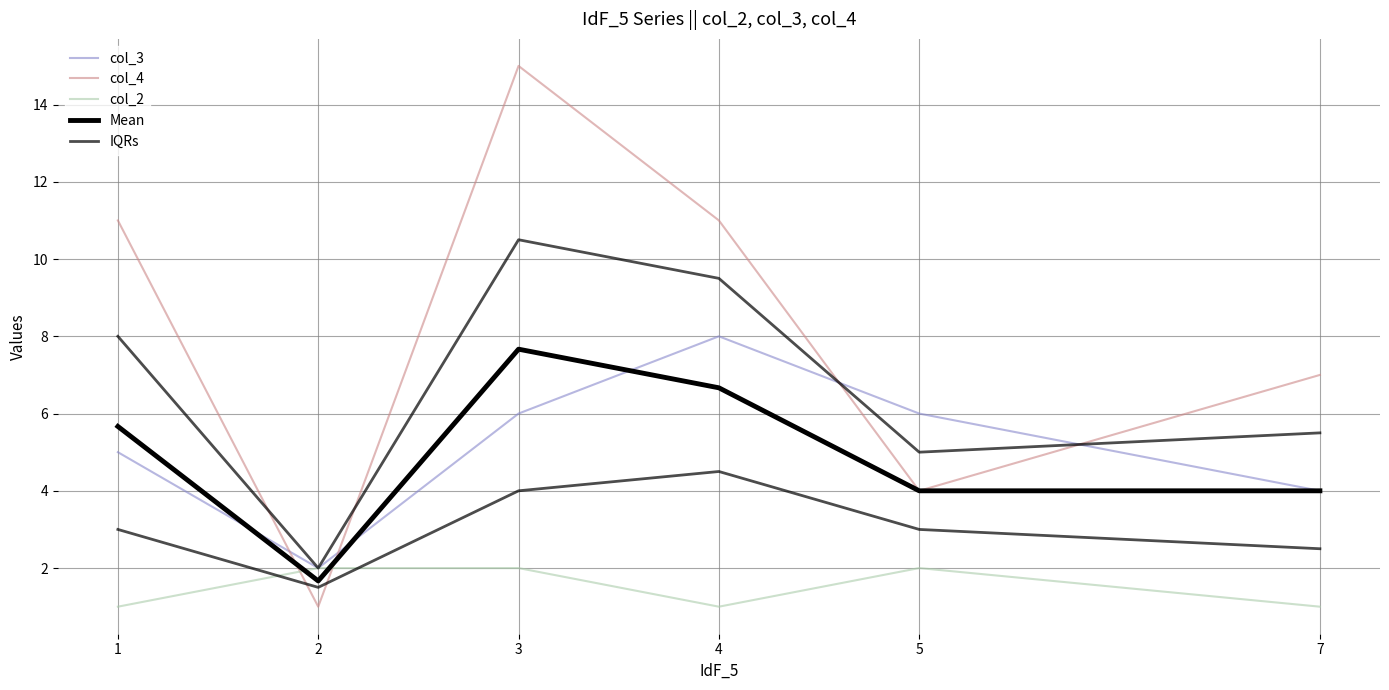

What is the value of the col_4 point at the 6th from the left?

7.0